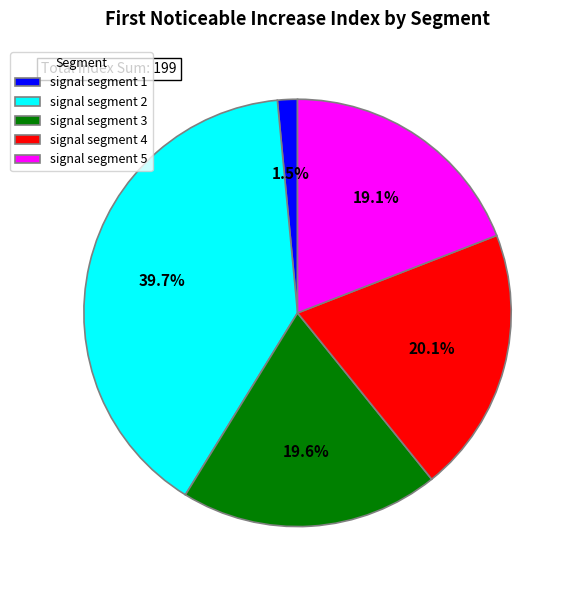

Count the number of slices in the pie.

5